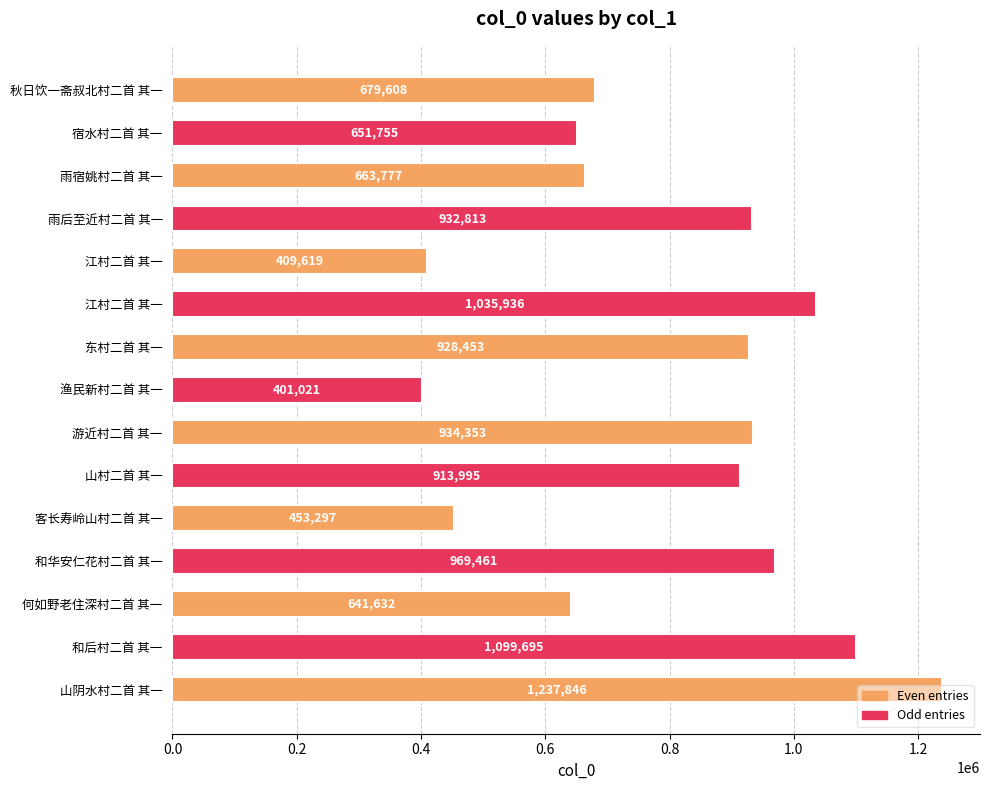

Does the chart contain any negative values?

No